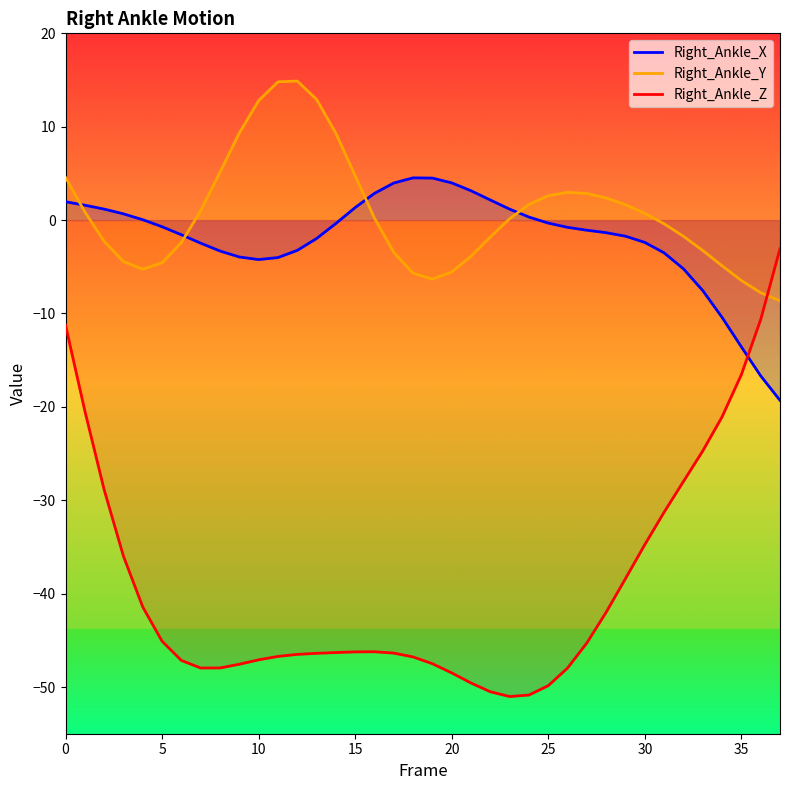

Where is Right_Ankle_Z nearest to the value -27?

32